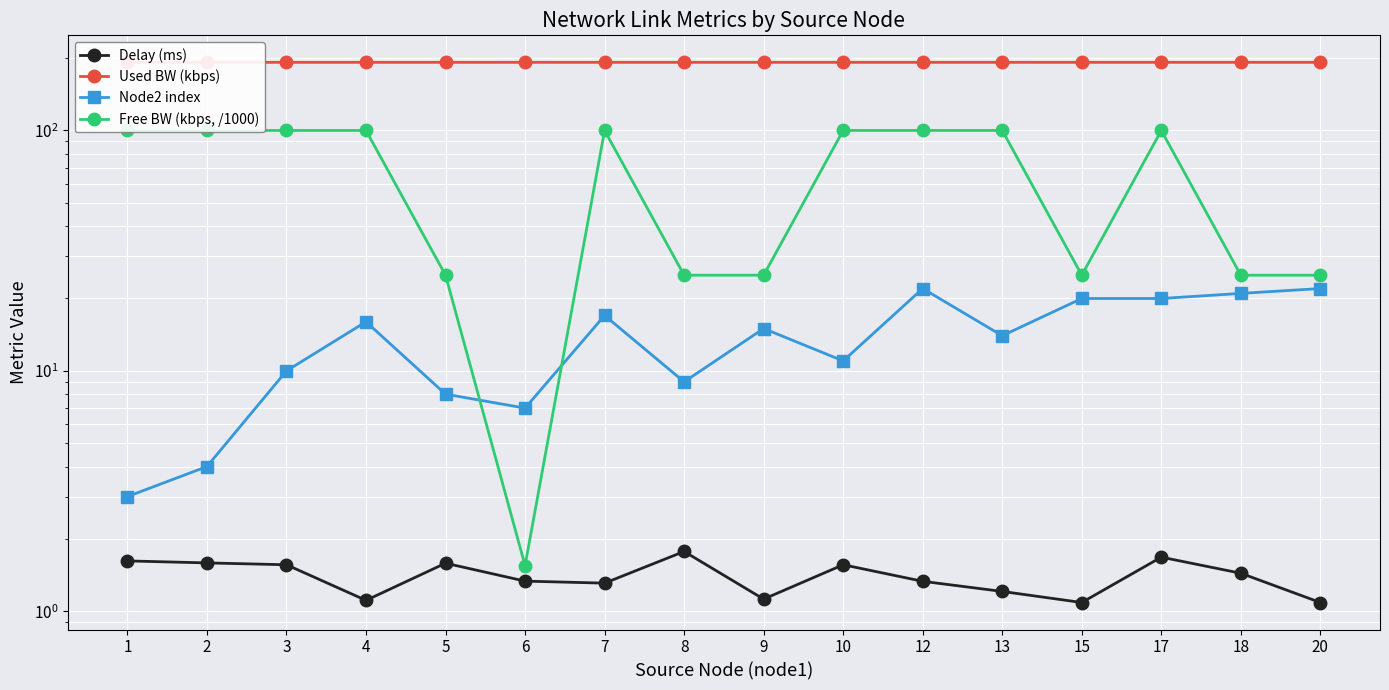

Is the value of Delay (ms) at 12 greater than the value of Node2 index at 10?

No